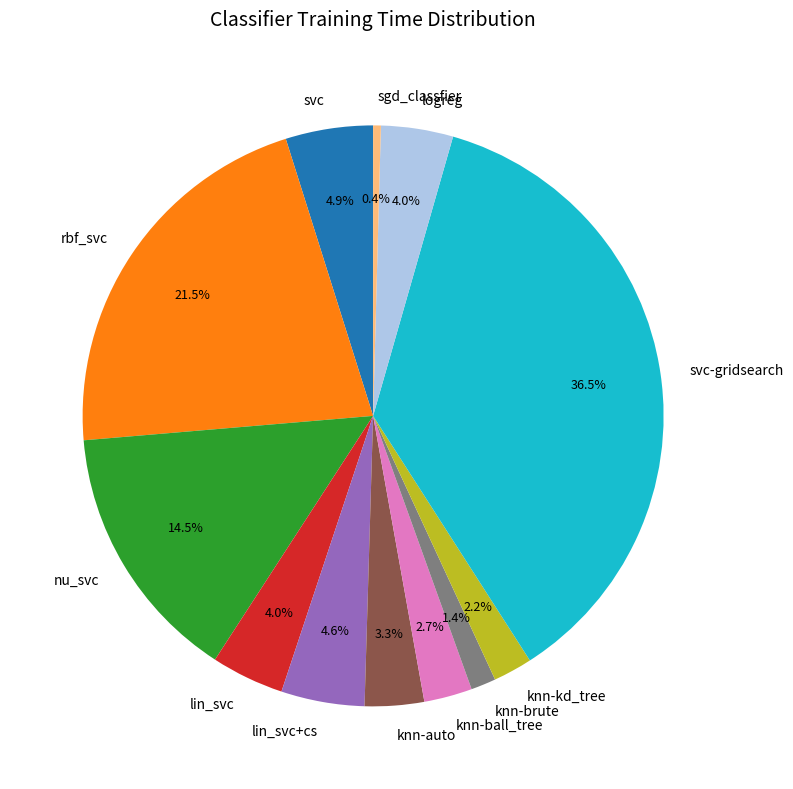

Count the number of slices in the pie.

12